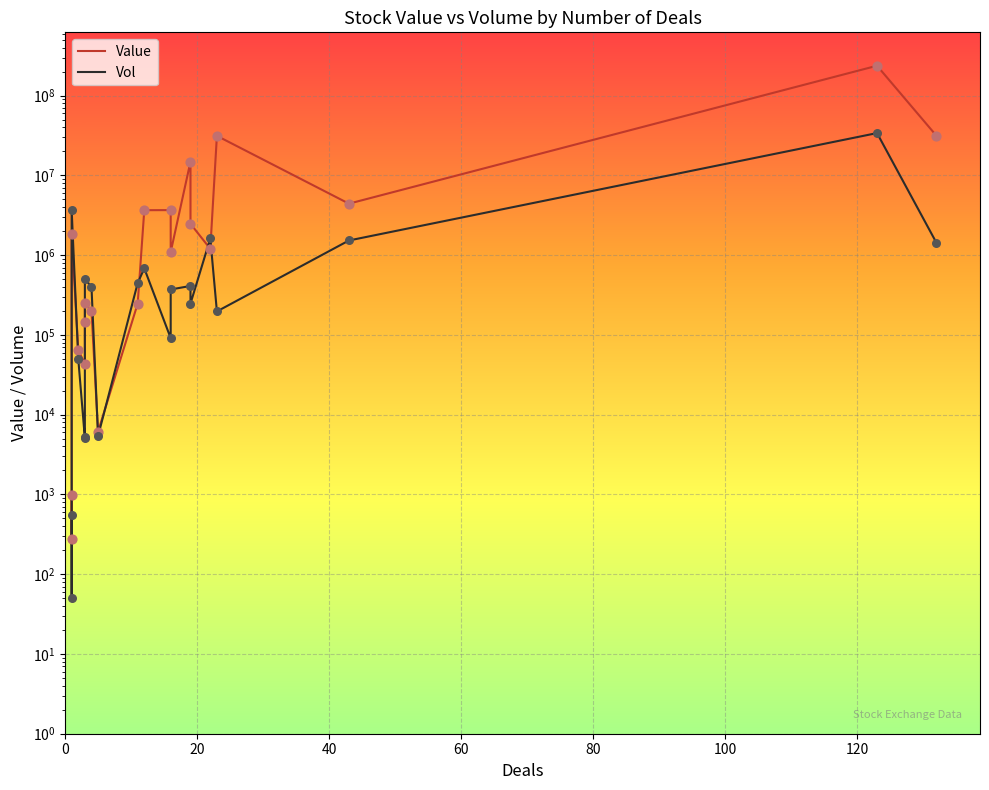

At how many categories does at least one series exceed 179997915?

1